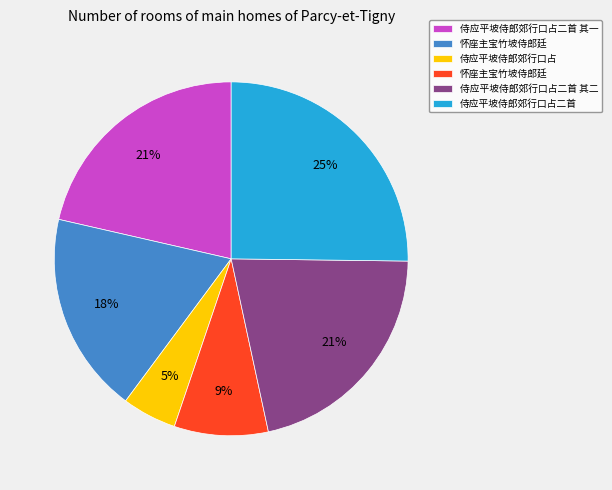

Does any single category account for the majority?

No